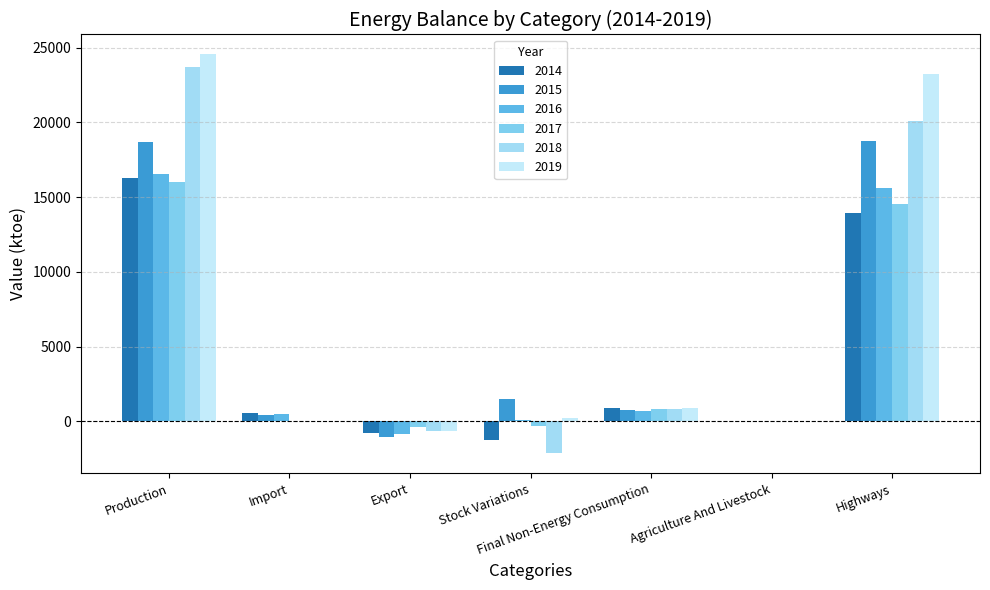

Does the chart contain stacked bars?

No